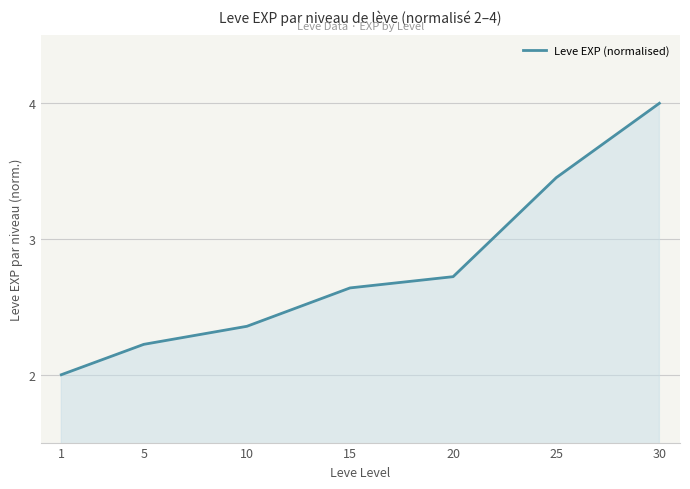

Count the number of categories in the chart.

7